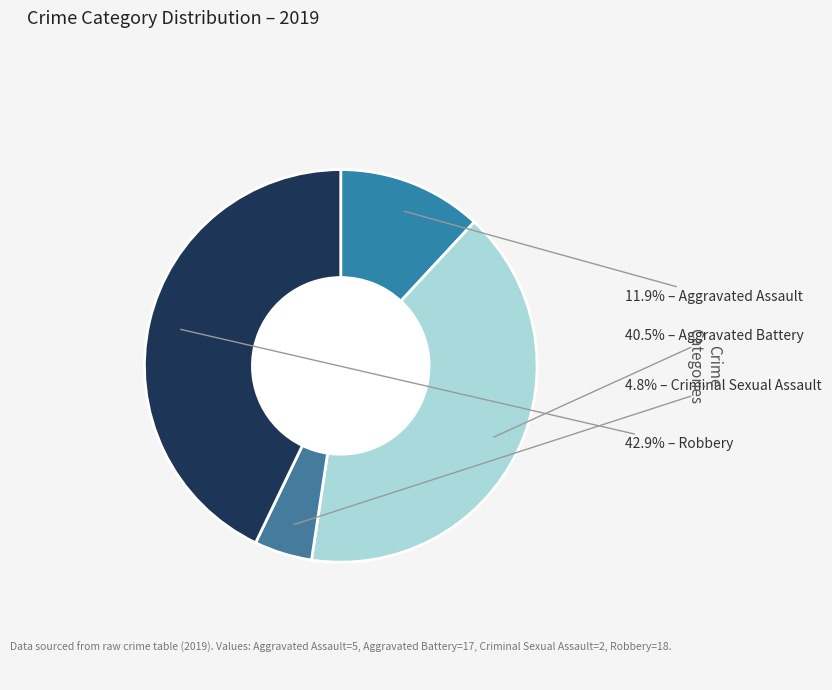

Rank the categories by value from lowest to highest.

Criminal Sexual Assault, Aggravated Assault, Aggravated Battery, Robbery